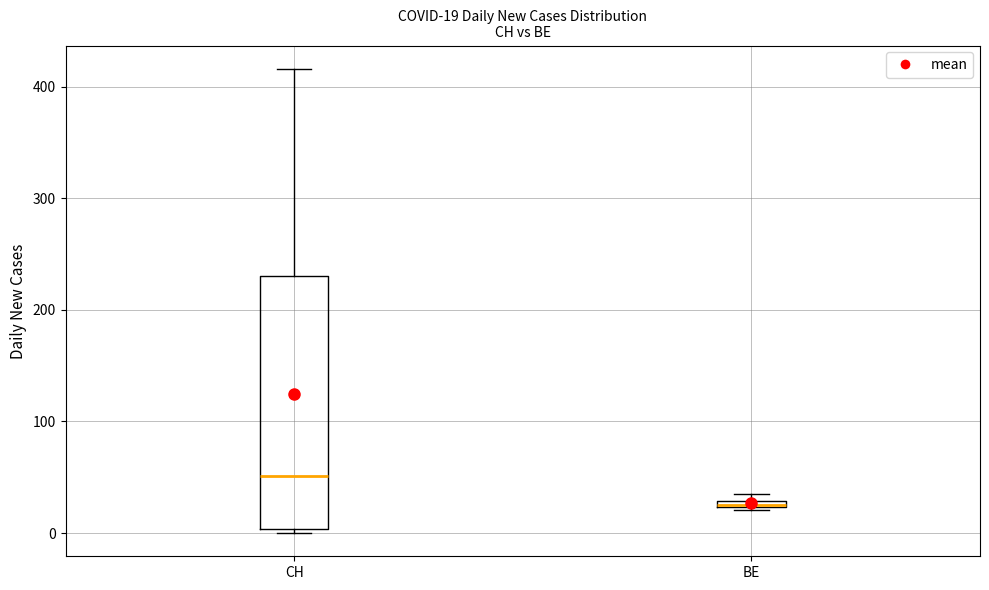

Comparing the boxes themselves (not the whiskers), which one is the tallest?

CH